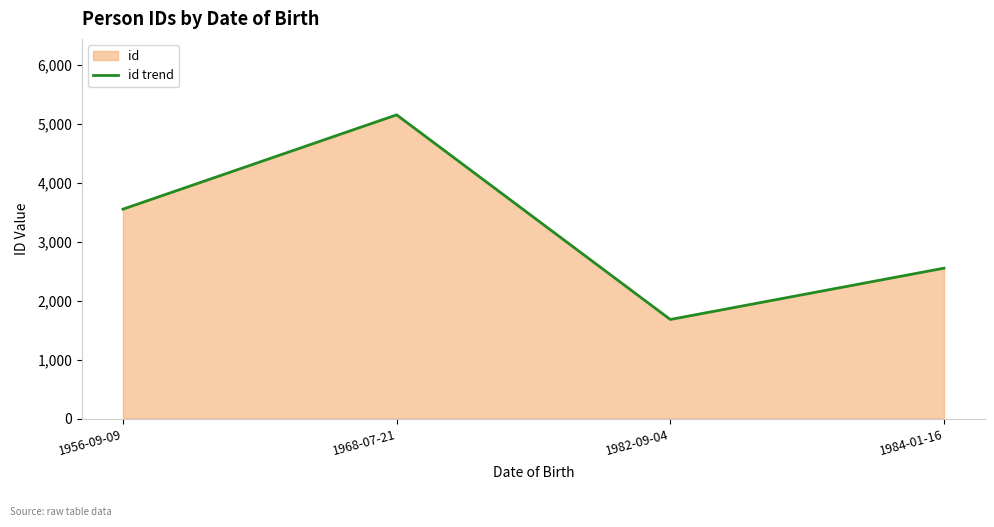

What is the sum of the values at 1982-09-04 and 1968-07-21?

6834